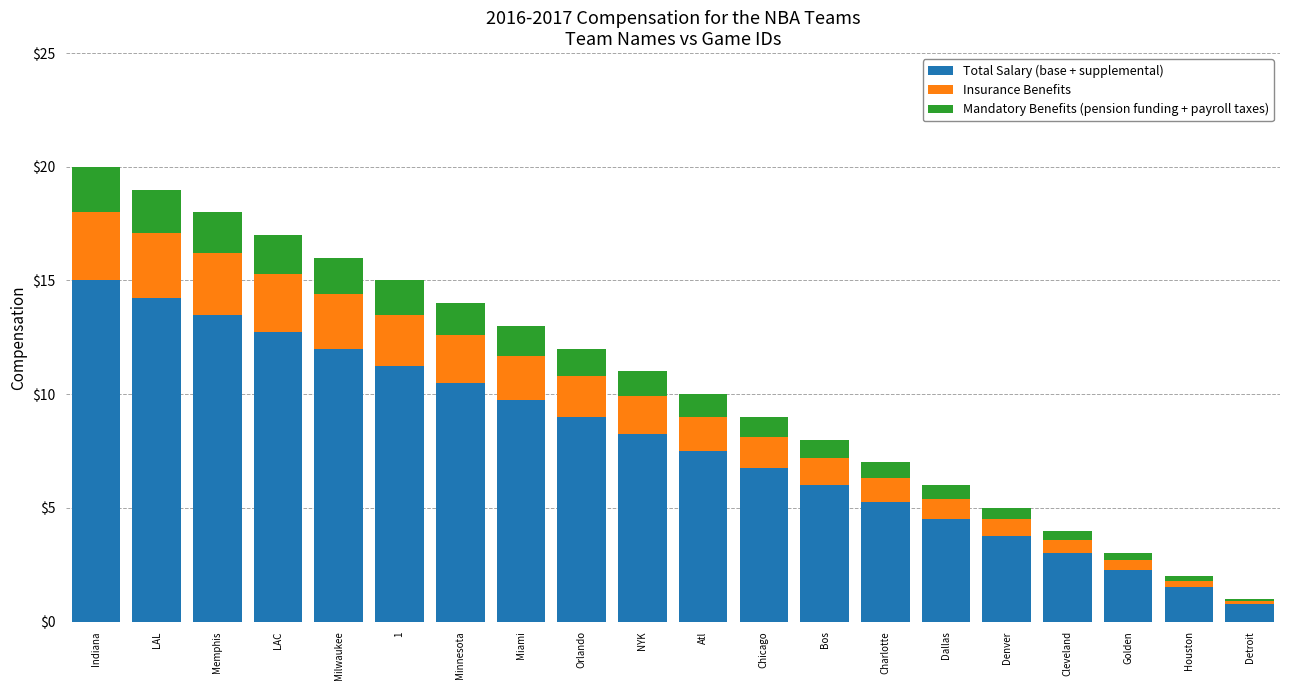

What is the highest value of the Total Salary (base + supplemental) series?

15.0